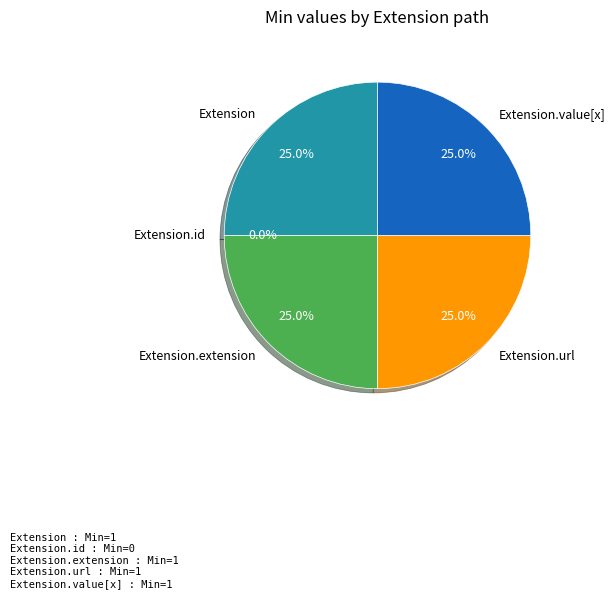

To the nearest percent, what is the combined percentage of Extension and Extension.value[x]?

50%